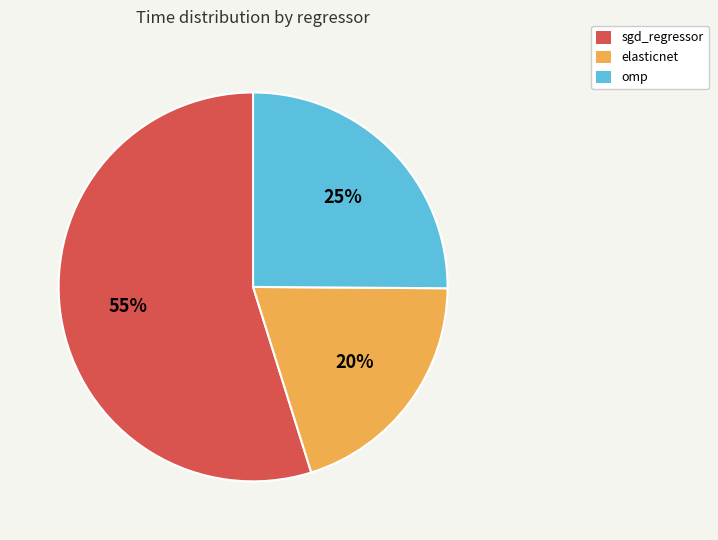

Which slice is the smallest?

elasticnet